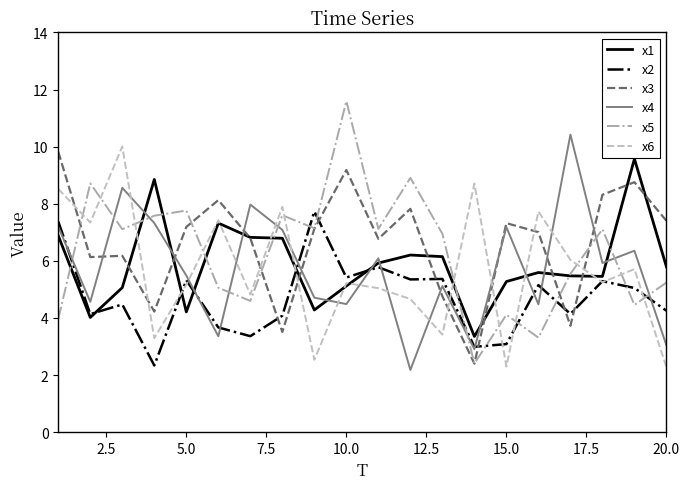

After their last crossing, which series has the higher values: x3 or x6?

x3